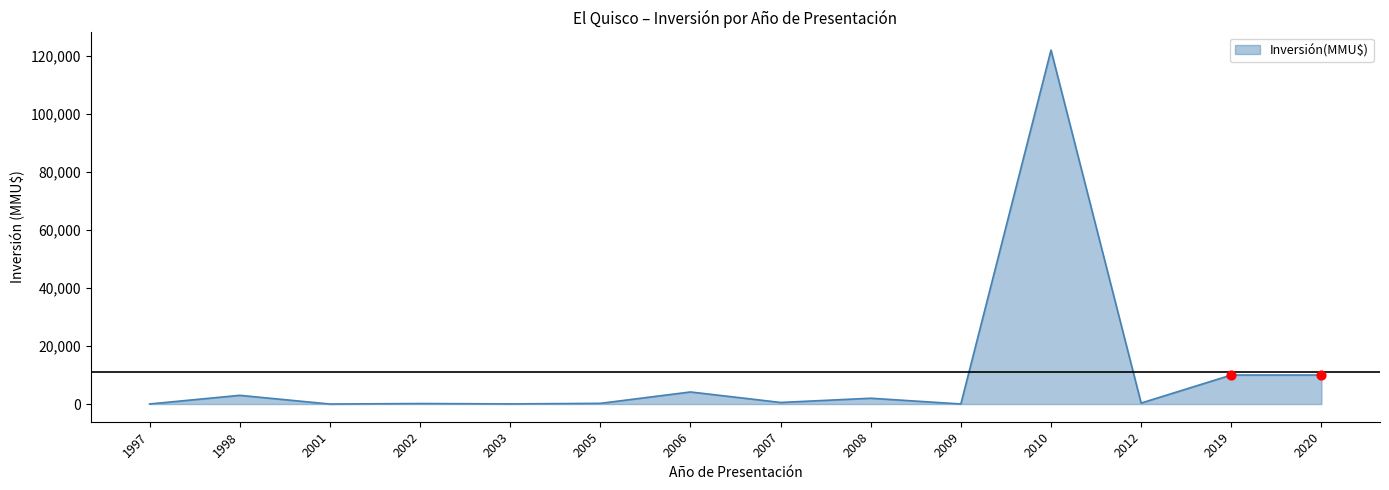

What is the change in value from 1998 to 2019?

+7000